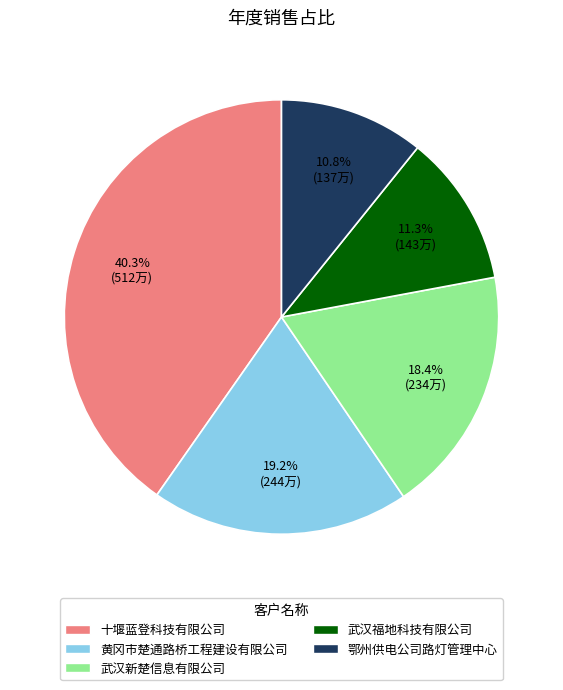

How many segments does this pie chart have?

5